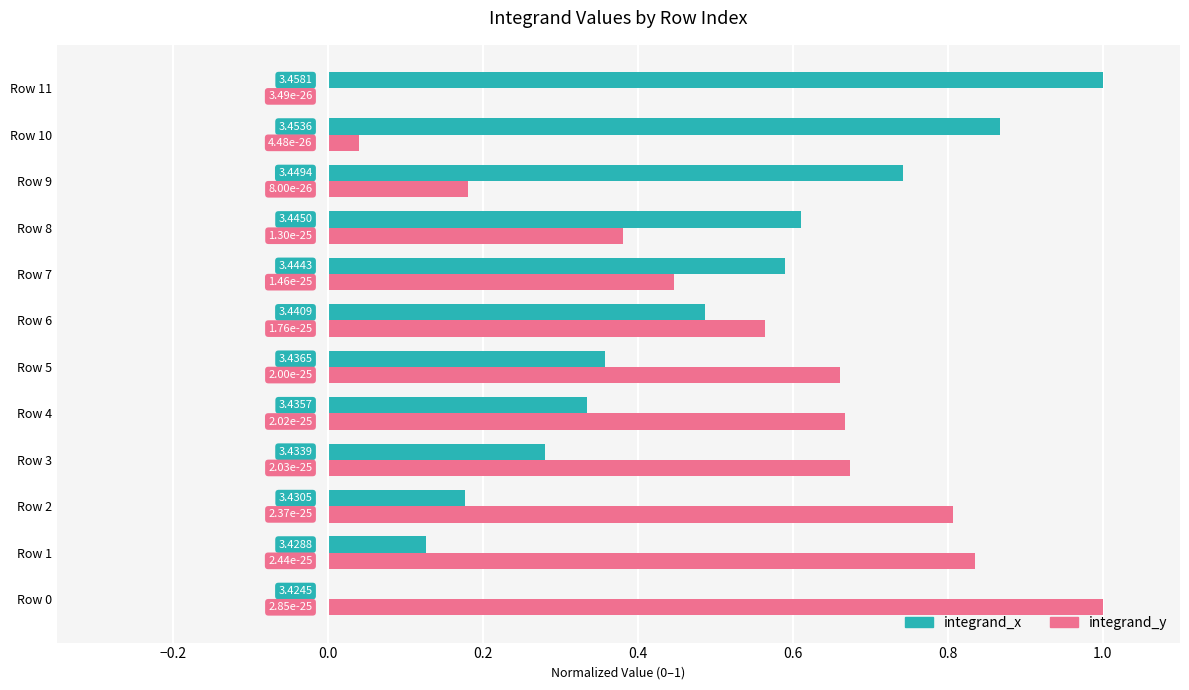

Is the value of integrand_x at Row 4 greater than the value of integrand_y at Row 11?

Yes